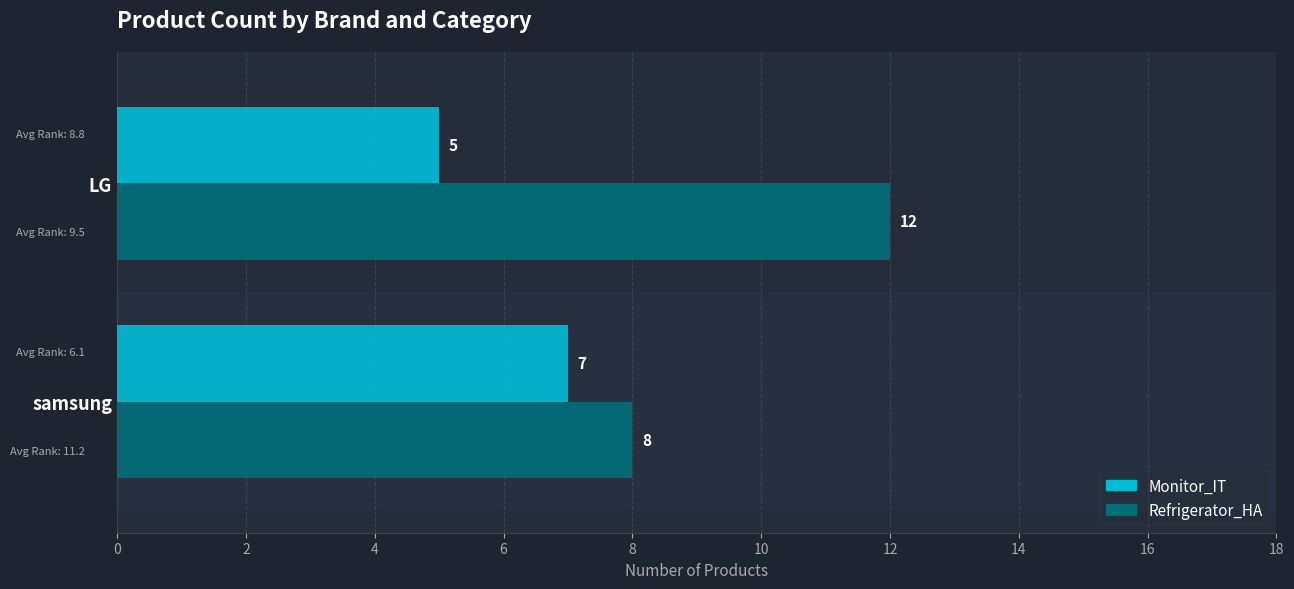

What is the total value across all series at LG?

17